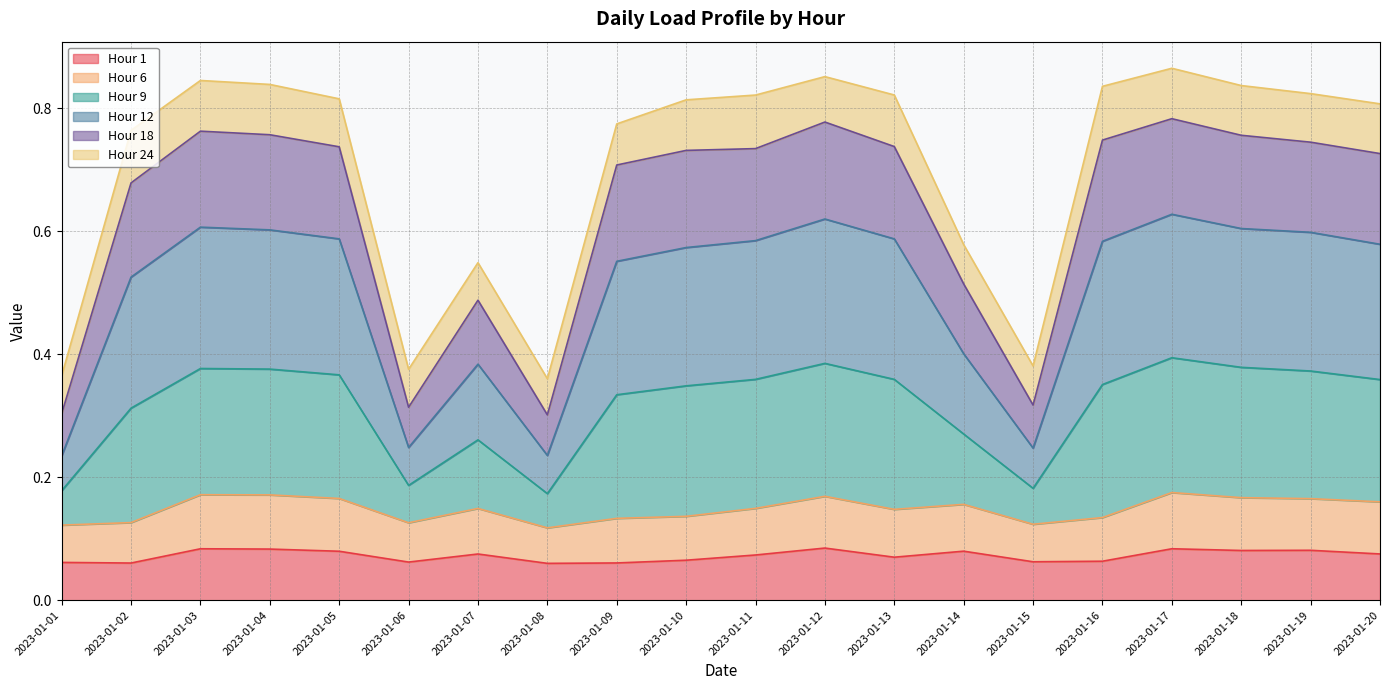

What is the value of the Hour 1 point at the 3rd from the left?

0.1